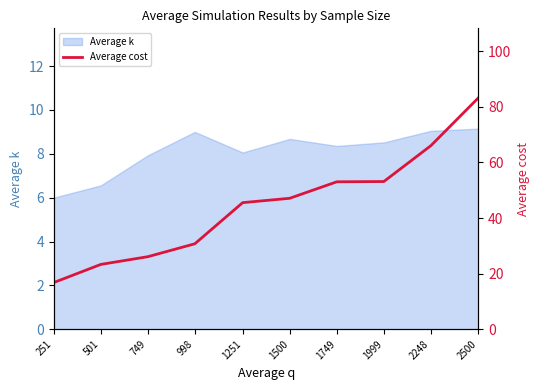

True or false: Average k has a value of 3.8 at 1999.

False